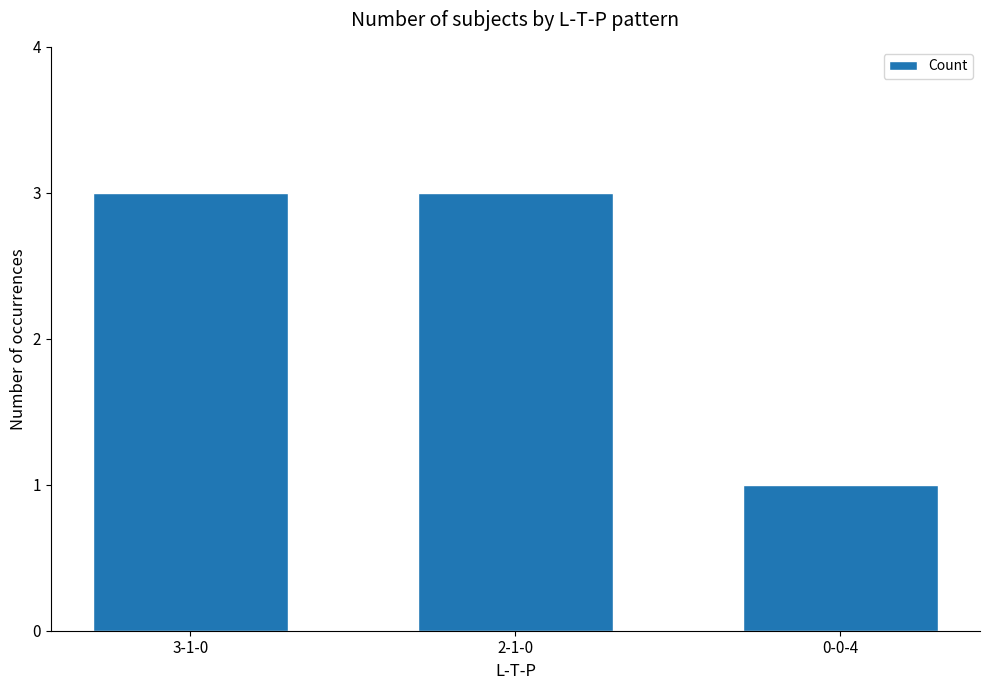

What value does the data have at 2-1-0?

3